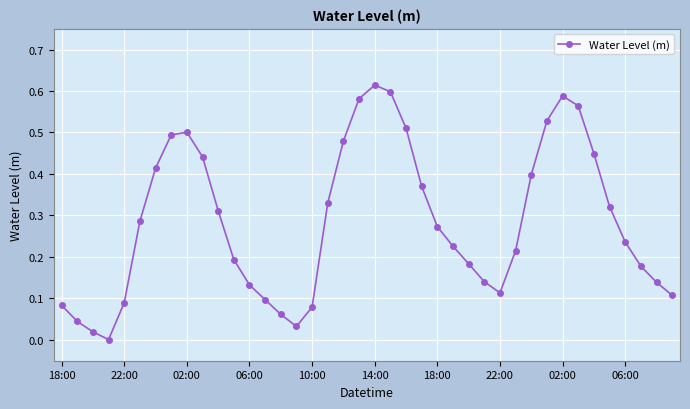

How many interior local peaks (higher than both neighbors) does the data have?

3